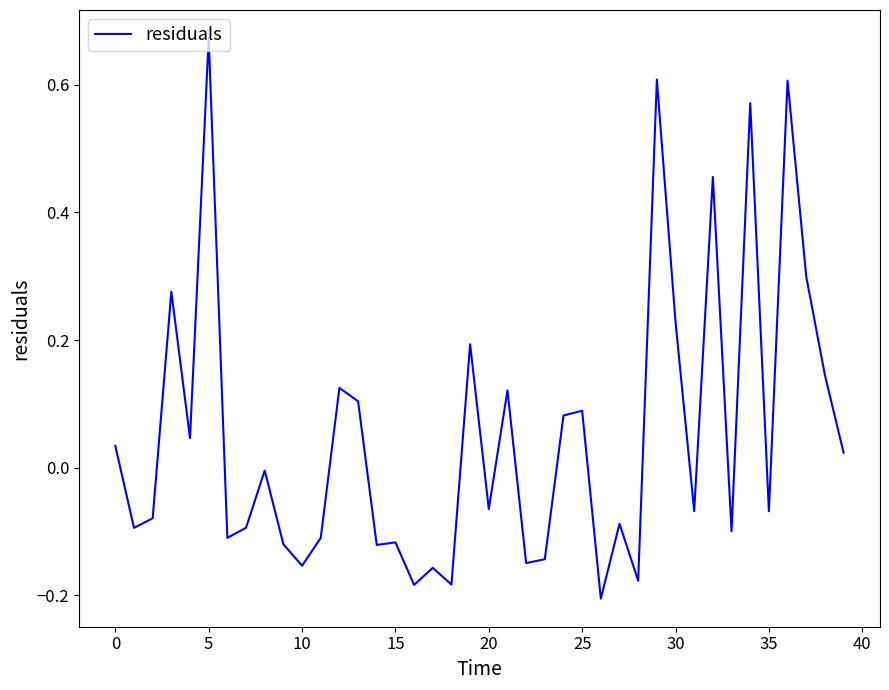

Does the chart display data point markers on the line(s)?

No